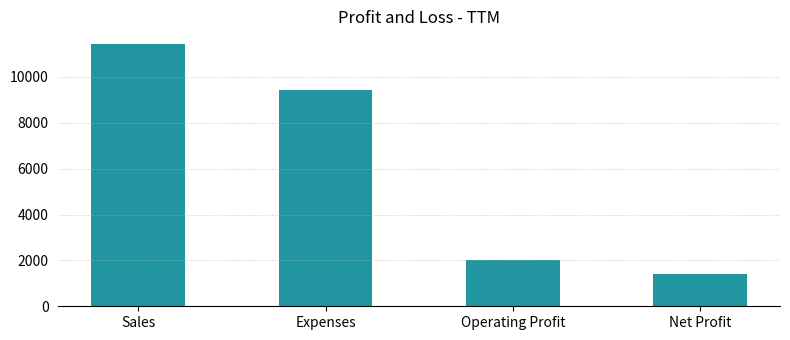

What is the label of the 4th bar from the left?

Net Profit